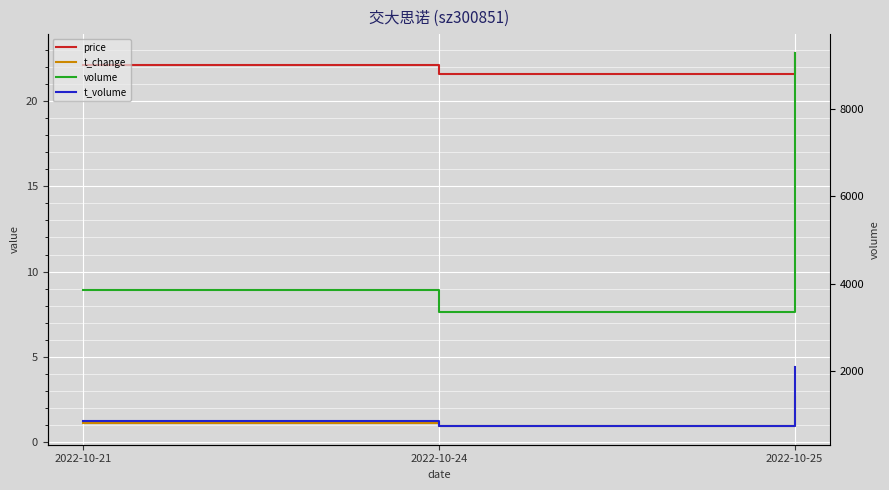

Is it true that t_volume equals 1221.2 at 2022-10-25?

False